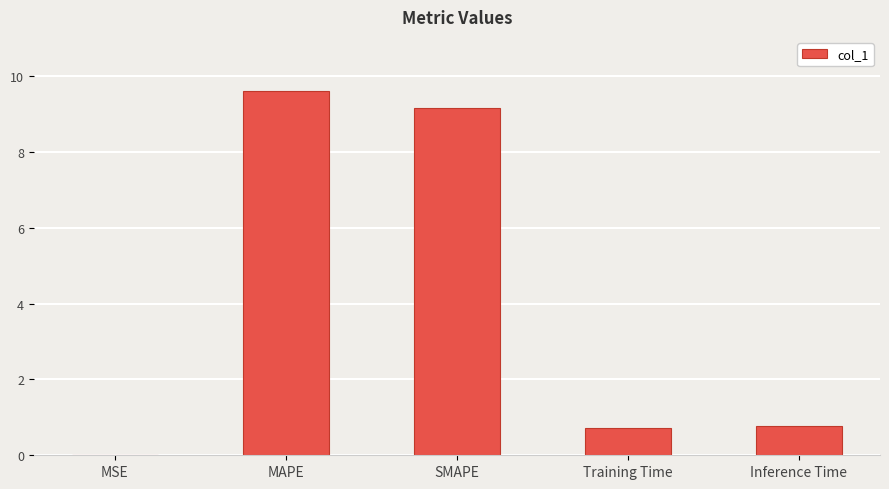

Is it true that the value at MSE is 0.0?

True